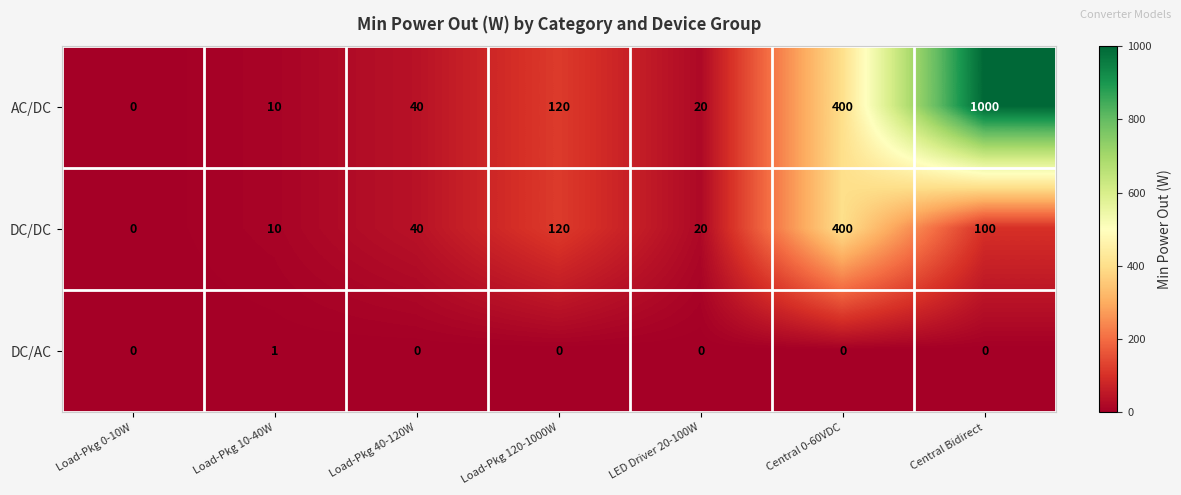

Reading left to right, what are all the values shown in this chart?

AC/DC: Load-Pkg 0-10W=0	Load-Pkg 10-40W=10	Load-Pkg 40-120W=40	Load-Pkg 120-1000W=120	LED Driver 20-100W=20	Central 0-60VDC=400	Central Bidirect=1000
DC/DC: Load-Pkg 0-10W=0	Load-Pkg 10-40W=10	Load-Pkg 40-120W=40	Load-Pkg 120-1000W=120	LED Driver 20-100W=20	Central 0-60VDC=400	Central Bidirect=100
DC/AC: Load-Pkg 0-10W=0	Load-Pkg 10-40W=1	Load-Pkg 40-120W=0	Load-Pkg 120-1000W=0	LED Driver 20-100W=0	Central 0-60VDC=0	Central Bidirect=0